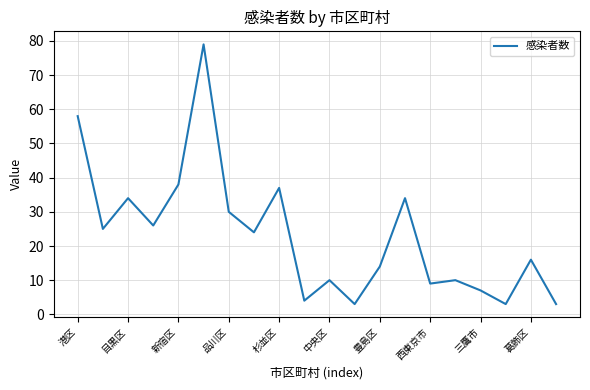

What is the difference between the maximum and minimum values?

76